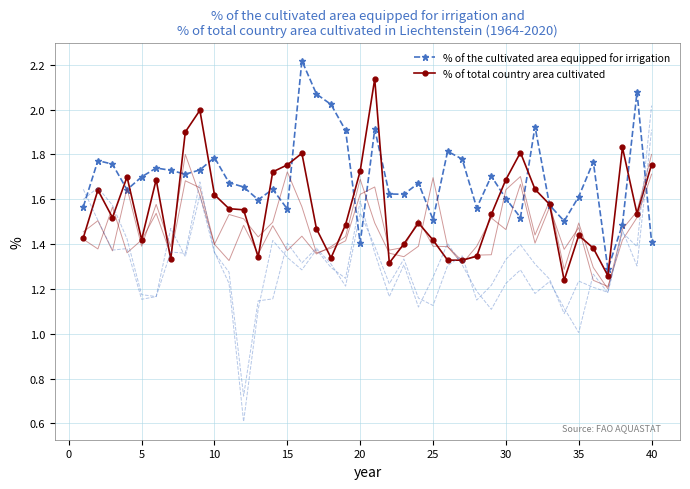

True or false: % of the cultivated area equipped for irrigation has more than 1 interior local peaks.

True